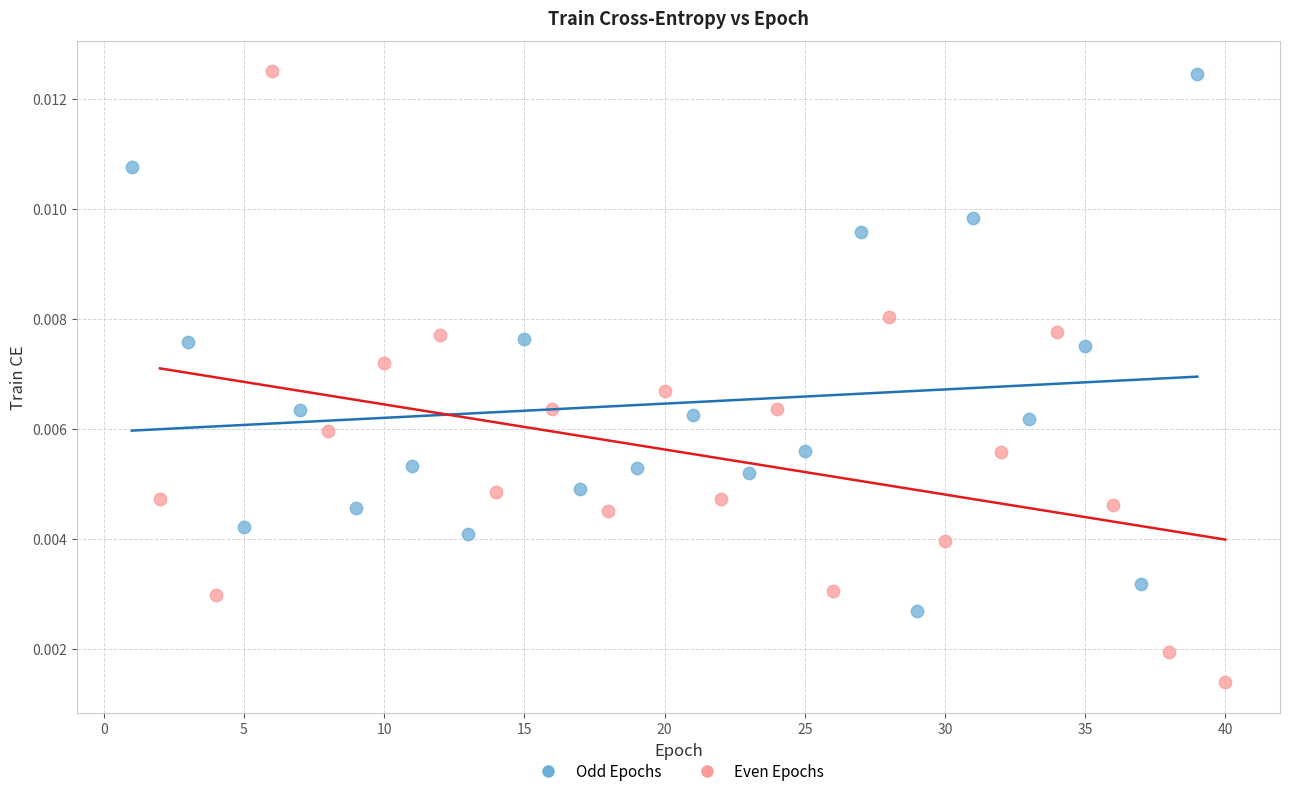

Which series contains the lowest Y value?

Even Epochs